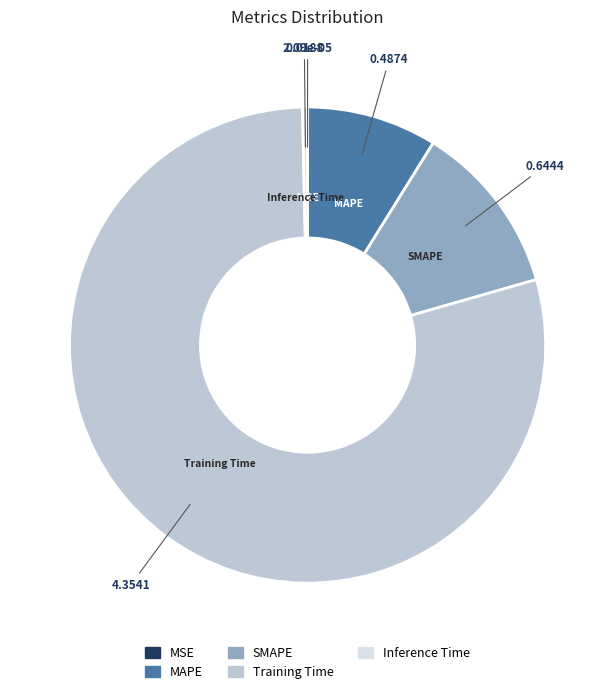

Combined, do Training Time and Inference Time account for over 50%?

Yes